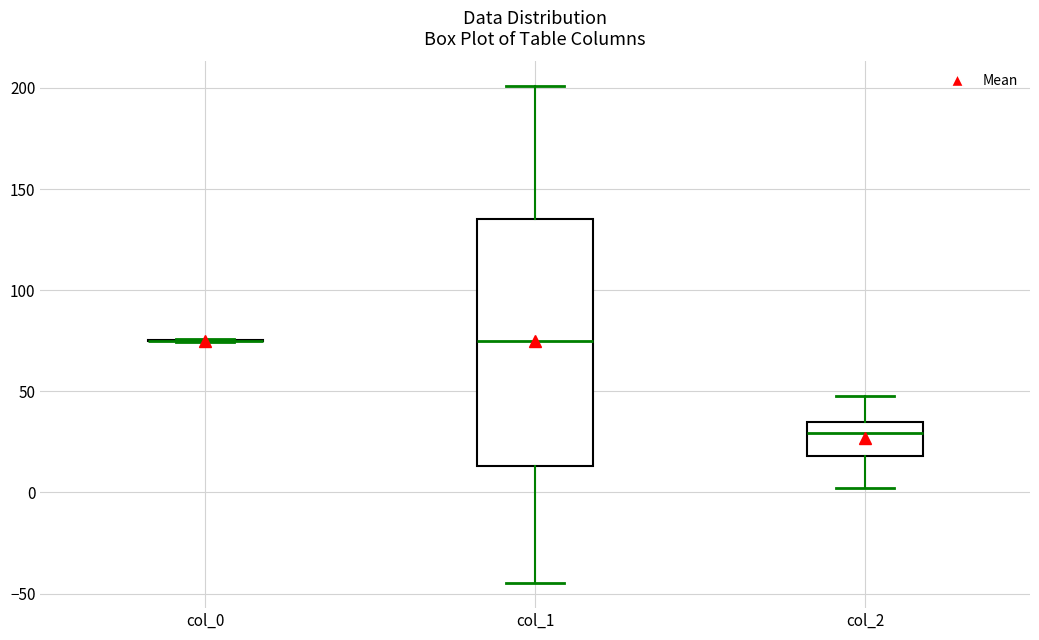

Where is the upper edge of the box for col_2 on the y-axis? The values are not printed on the chart, so give them approximately, as read against the axis.

35